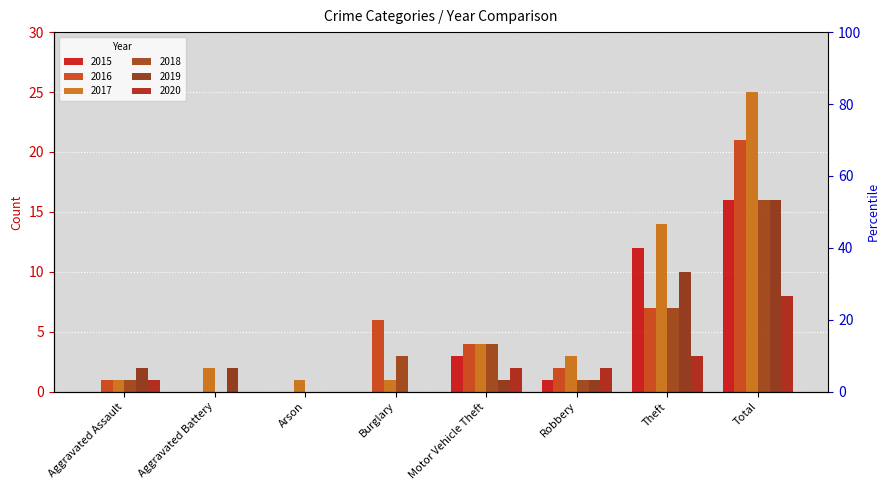

At how many categories does at least one series exceed 8?

2